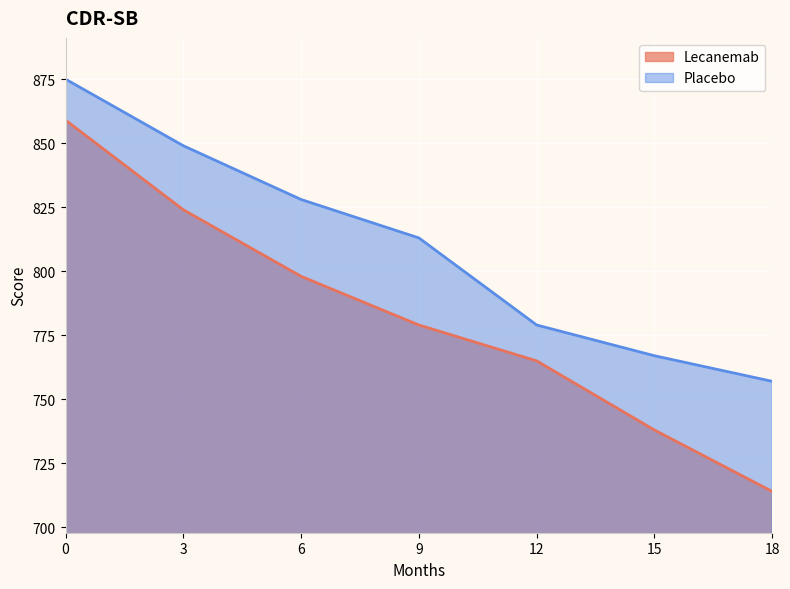

How many distinct data groups are displayed?

2